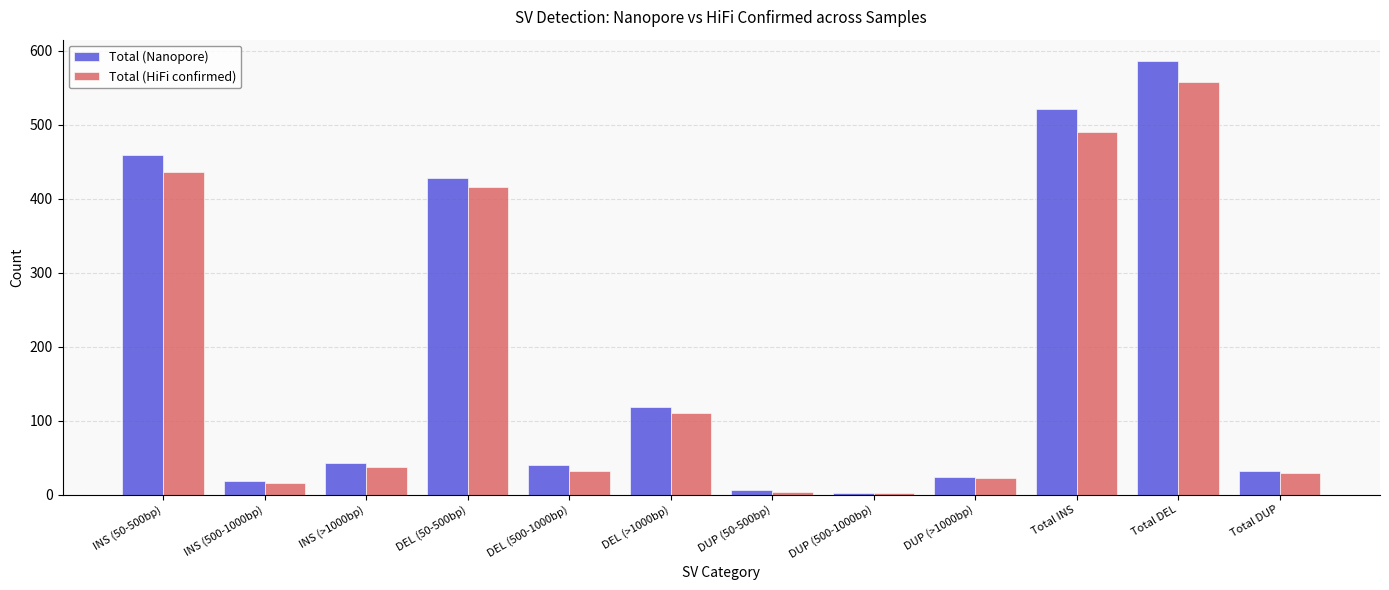

Where is Total (HiFi confirmed) nearest to the value 280?

DEL (50-500bp)